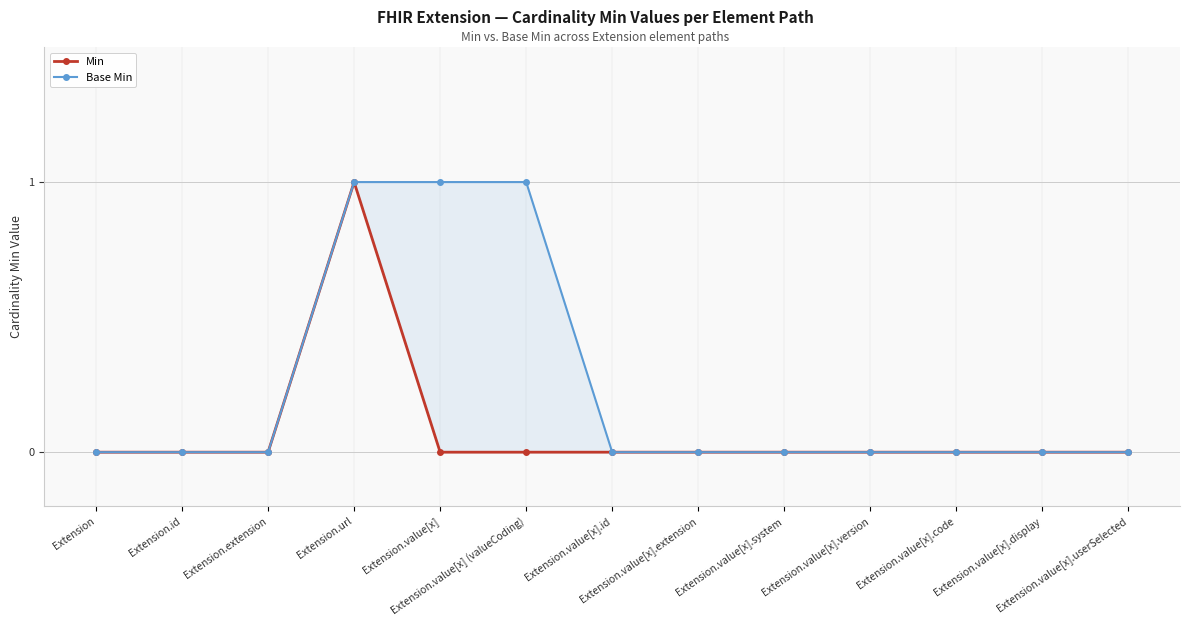

Is it true that Base Min equals 0 at Extension?

True